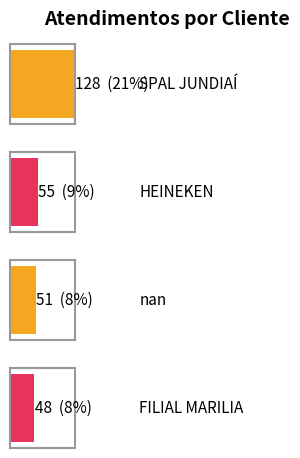

What is the difference between the second highest and minimum values?

7